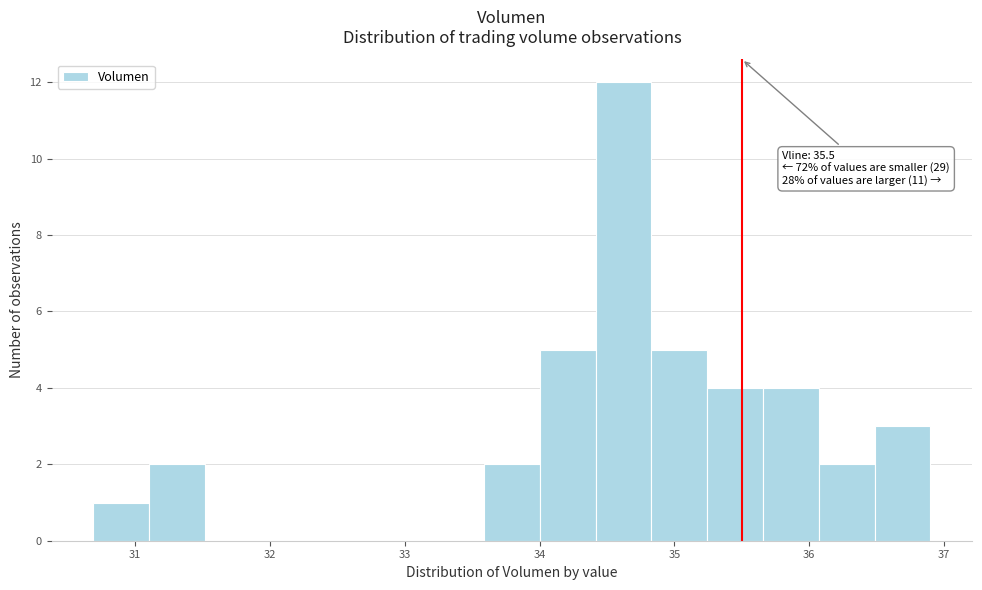

Over which range of the x-axis is the bar tallest?

34.4 to 34.8